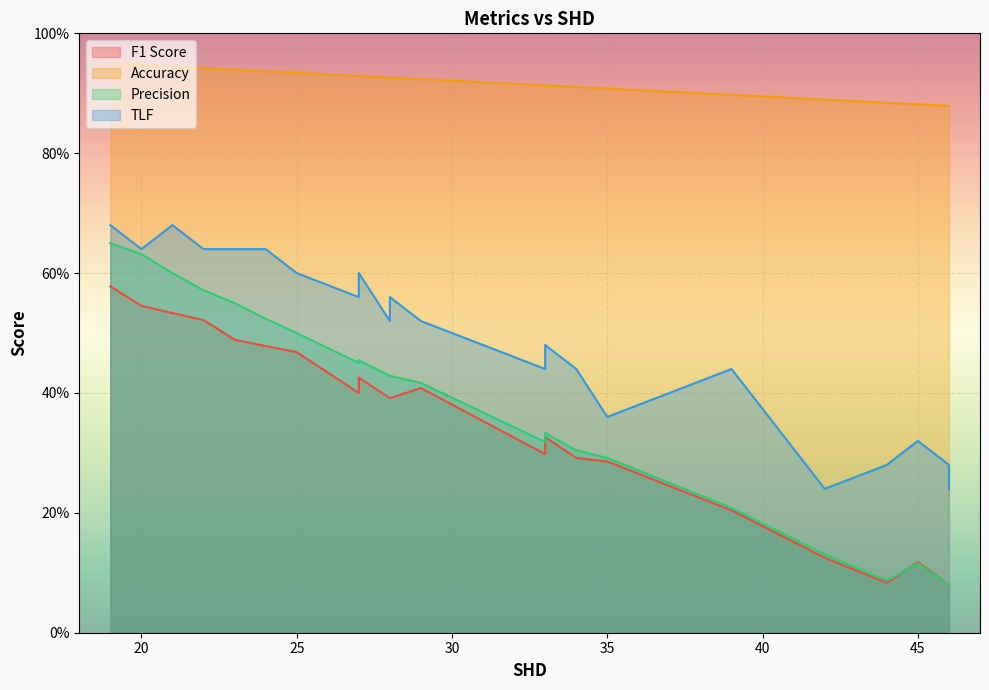

The Accuracy series shows 1.5 at 22. True or false?

False